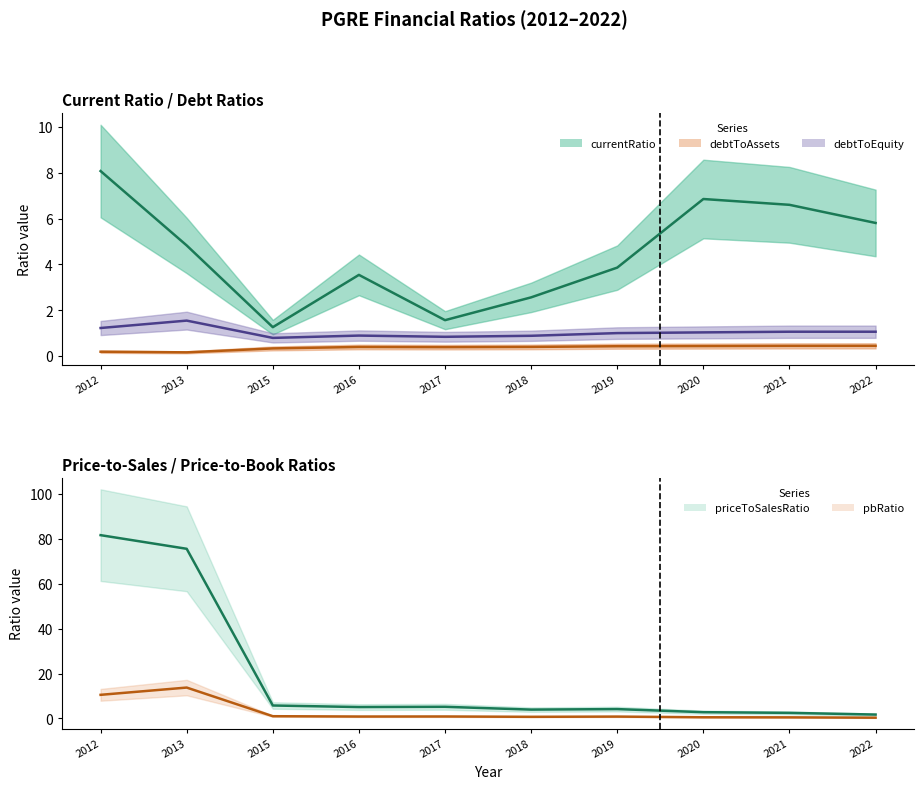

Reading left to right, transcribe all the data shown in this chart.

currentRatio: 8.1	4.8	1.3	3.5	1.6	2.6	3.9	6.8	6.6	5.8
debtToAssets: 0.2	0.2	0.3	0.4	0.4	0.4	0.4	0.4	0.5	0.5
debtToEquity: 1.2	1.6	0.8	0.9	0.8	0.9	1.0	1.0	1.1	1.1
priceToSalesRatio: 81.7	75.6	5.8	5.1	5.2	4.0	4.2	2.8	2.5	1.8
pbRatio: 10.5	13.8	1.0	0.9	0.9	0.8	0.9	0.6	0.5	0.4